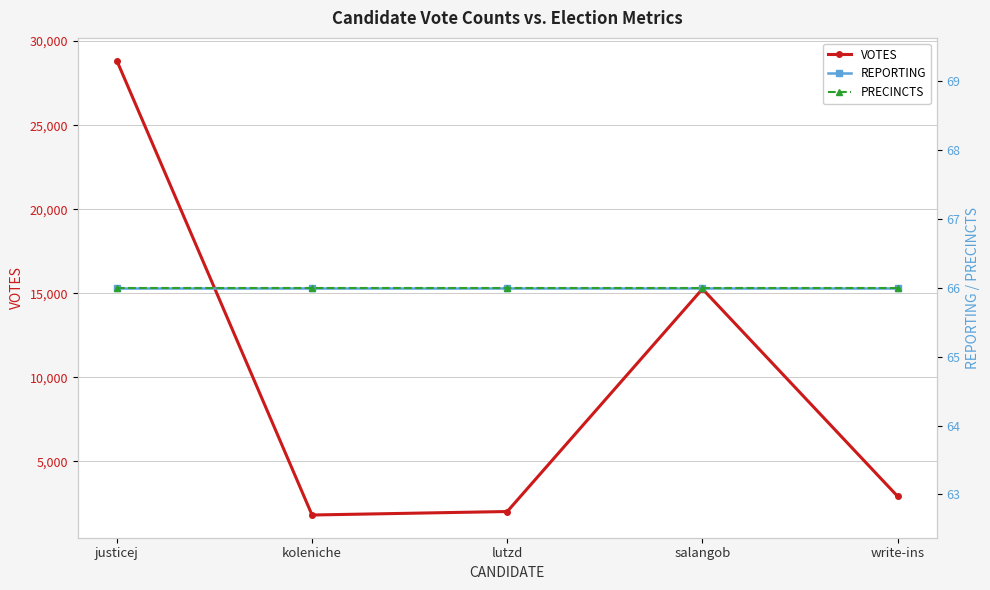

What is the lowest value of the VOTES series?

1798